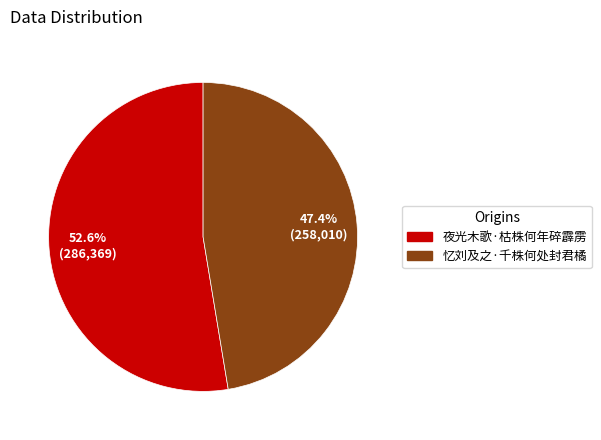

True or false: 忆刘及之·千株何处封君橘 accounts for 39% of the total.

False